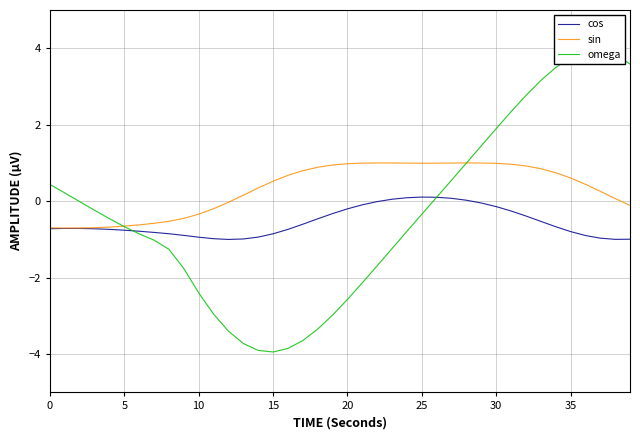

Rank the series by their maximum value, from lowest to highest.

cos, sin, omega